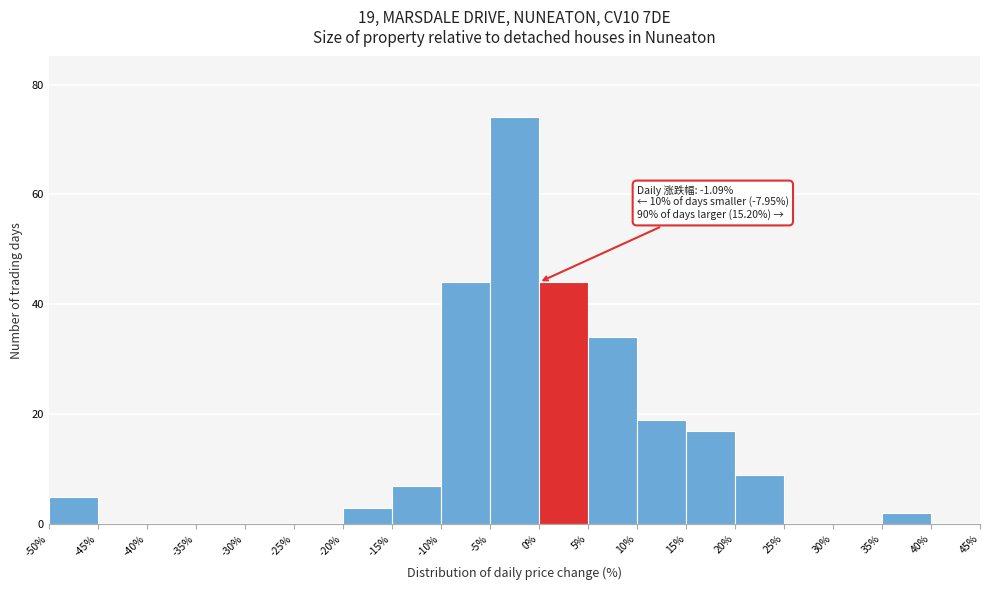

Over which range of the x-axis is the bar tallest?

-5% to 0%